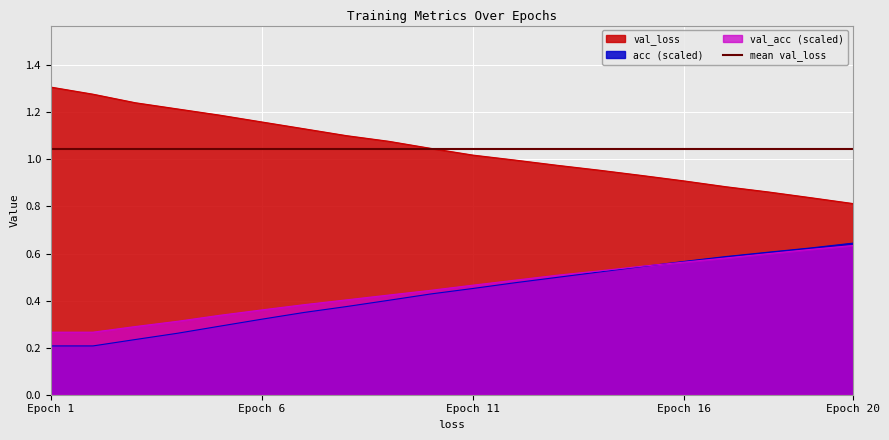

What is the average value of the val_loss series?

0.4